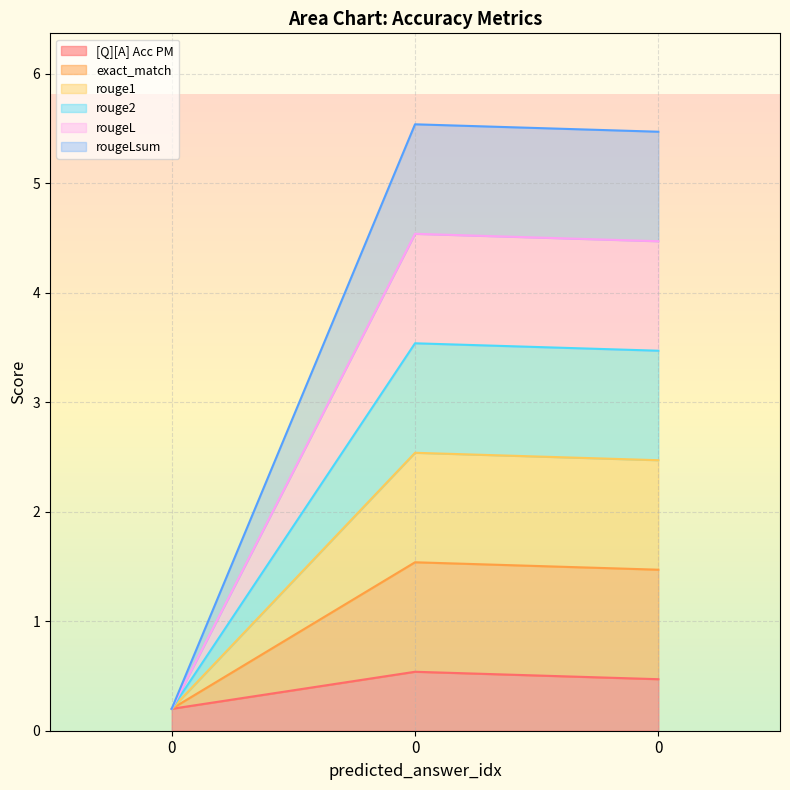

Does the chart display data point markers on the line(s)?

No